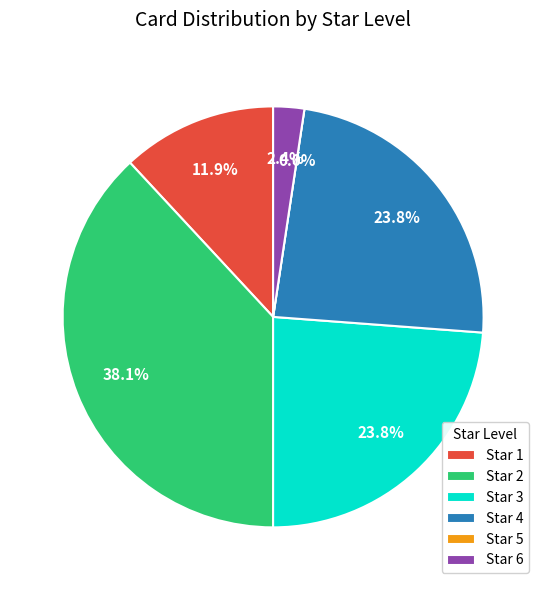

To the nearest percent, what percentage of the pie is Star 6?

2%